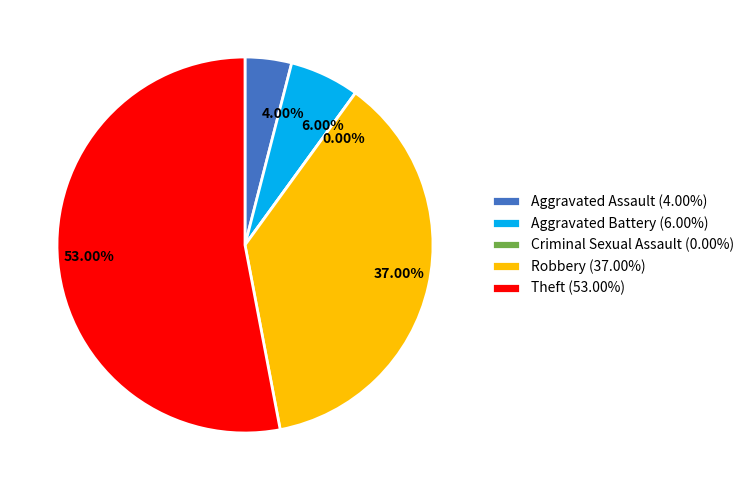

To the nearest percent, what percentage of the pie is Aggravated Battery?

6%